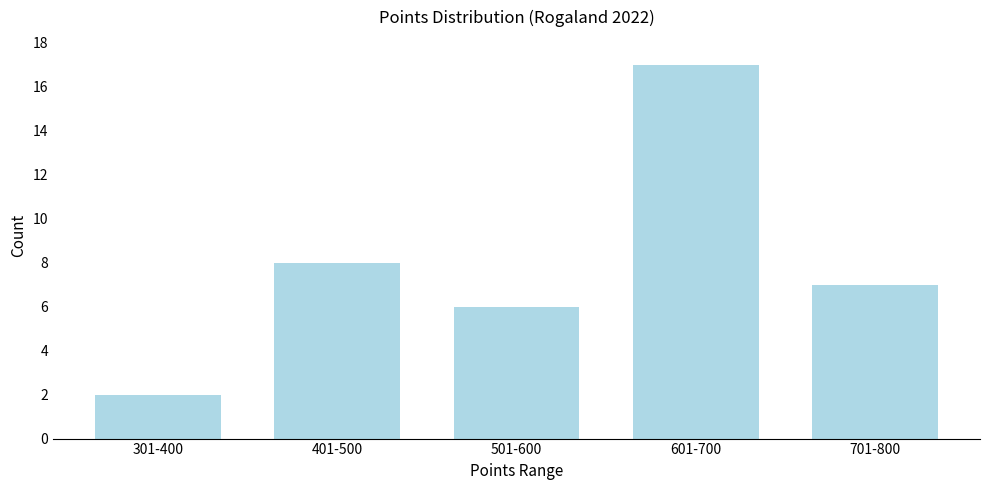

Reading left to right, what are all the values shown in this chart?

301-400=2	401-500=8	501-600=6	601-700=17	701-800=7